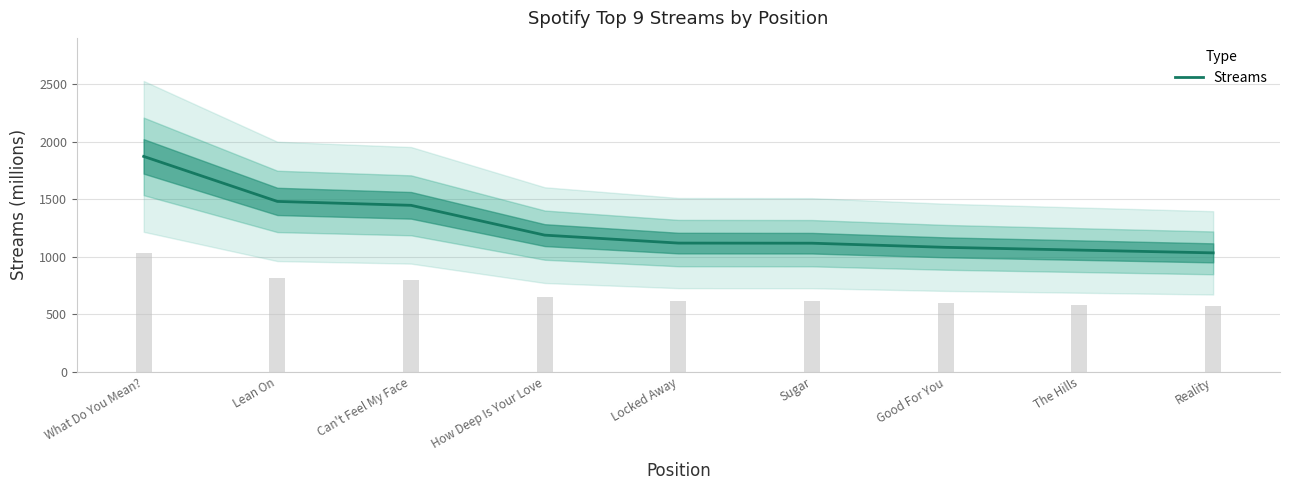

At which category does the chart reach its peak across all series?

What Do You Mean?